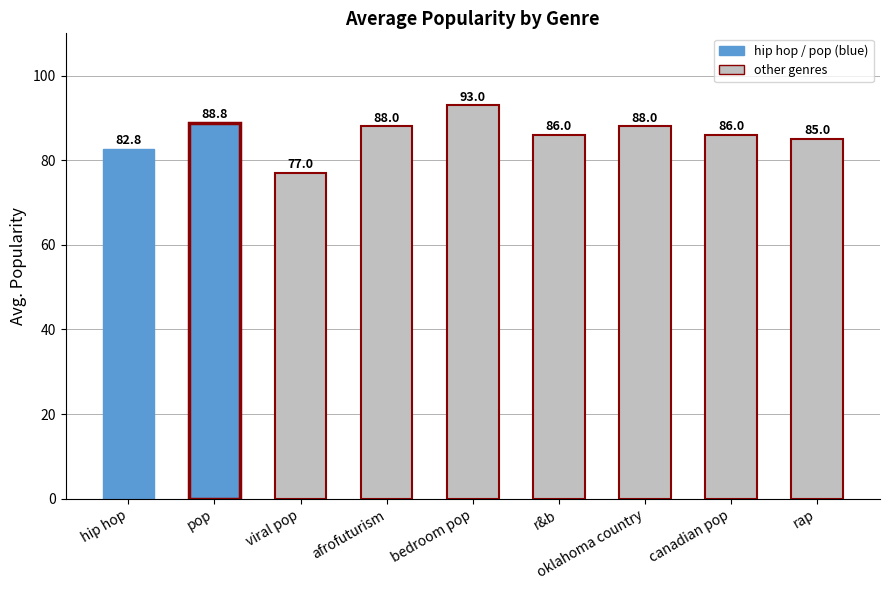

How many bars are there in total?

9